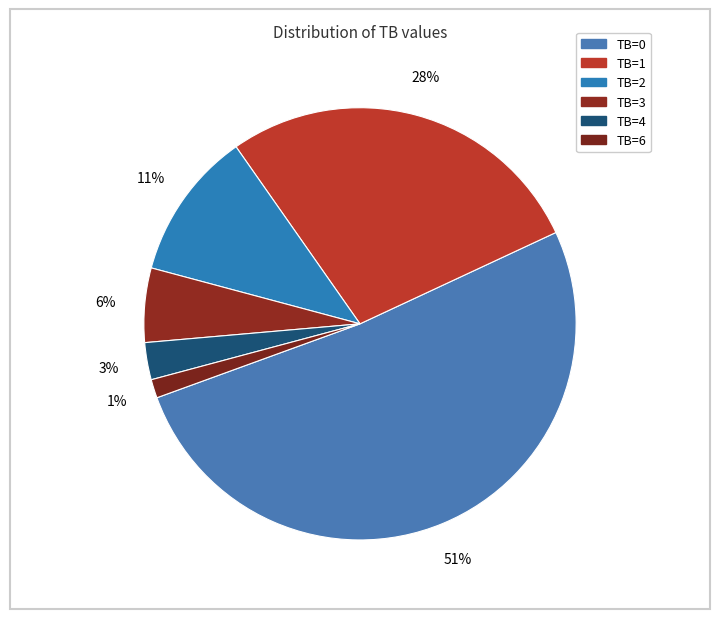

What percentage is the TB=0 slice, to the nearest percent?

51%